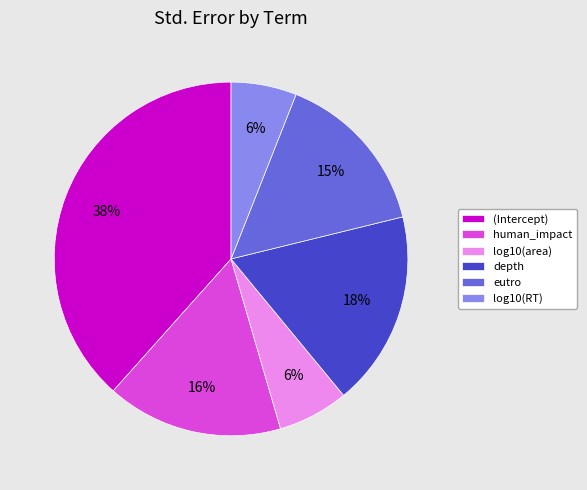

Do log10(area) and (Intercept) together represent more than half of the pie?

No